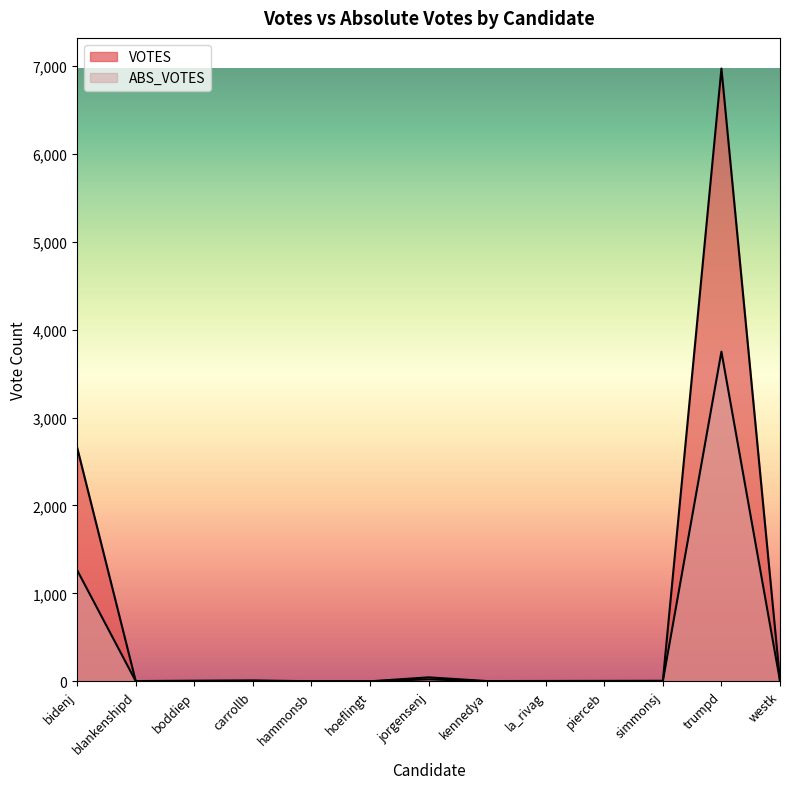

Between carrollb and kennedya, which series saw the biggest shift?

VOTES